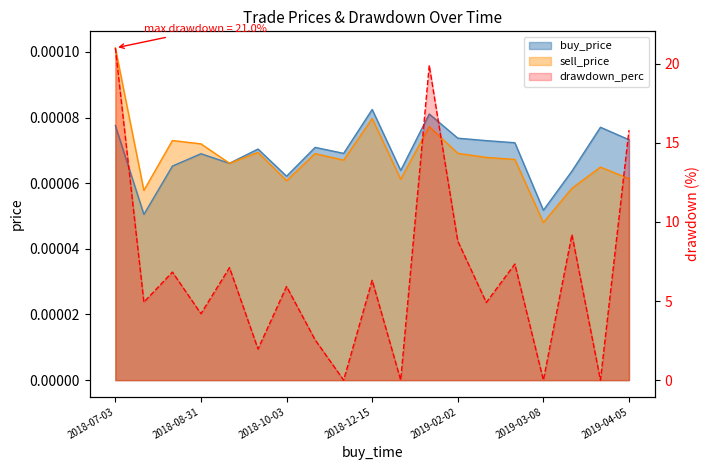

What is the label of the 11th point from the left?

2019-01-15